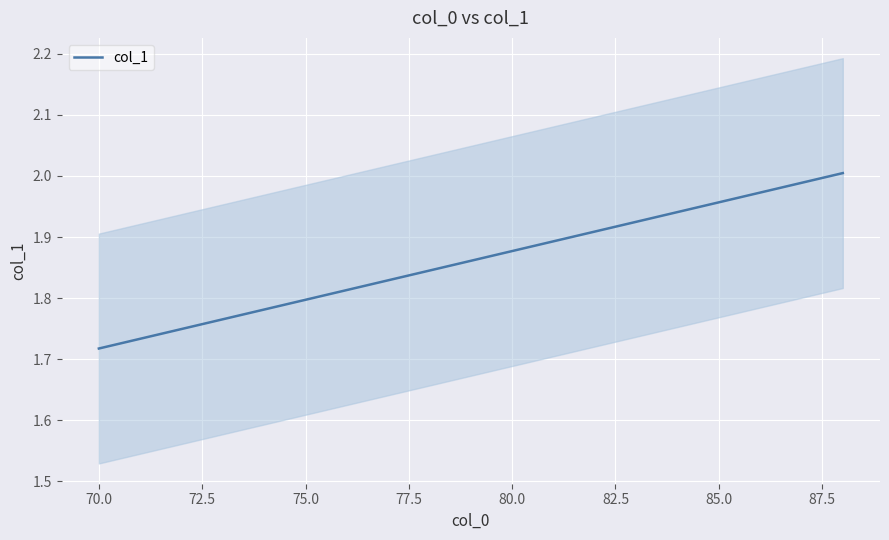

The col_1 series shows 1.0 at 85.0. True or false?

False